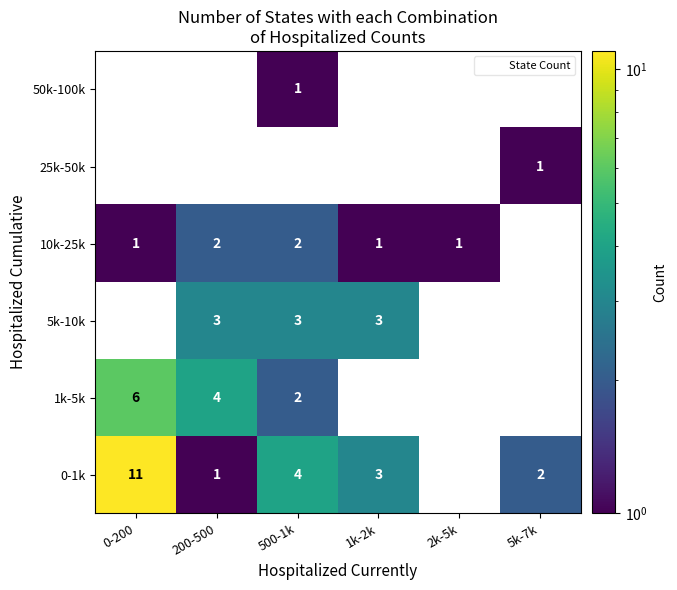

How many values in the 10k-25k series exceed 1?

2